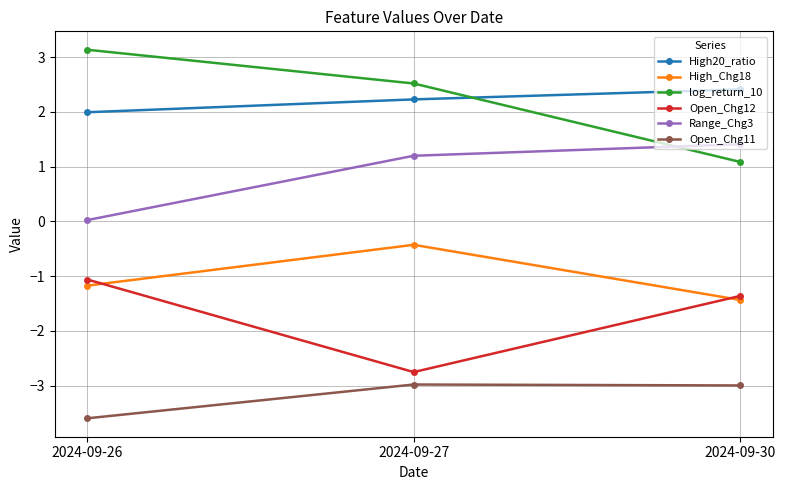

What are all the series names shown in the legend?

High20_ratio, High_Chg18, log_return_10, Open_Chg12, Range_Chg3, Open_Chg11